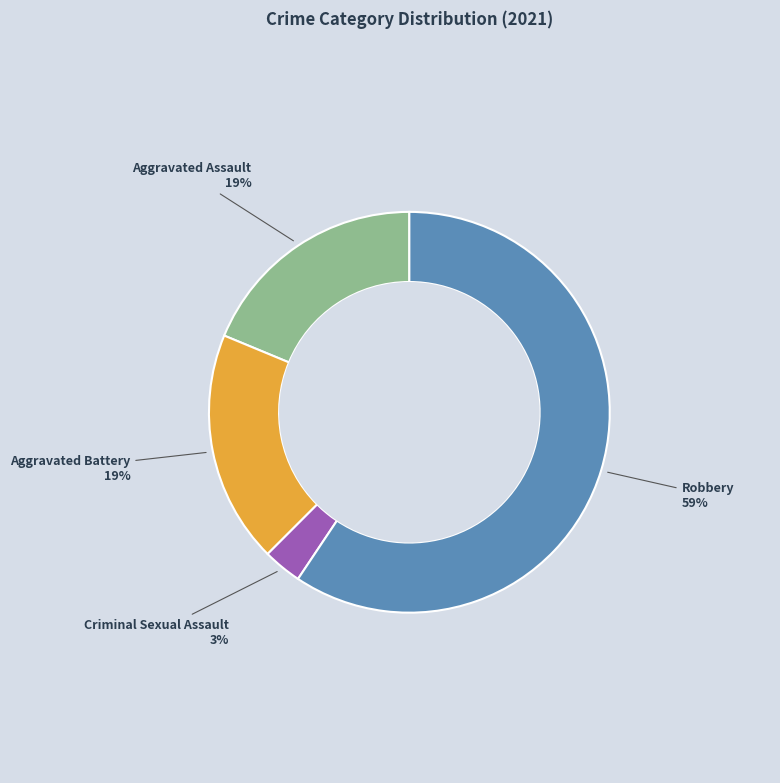

Does Aggravated Battery represent more than half of the total?

No